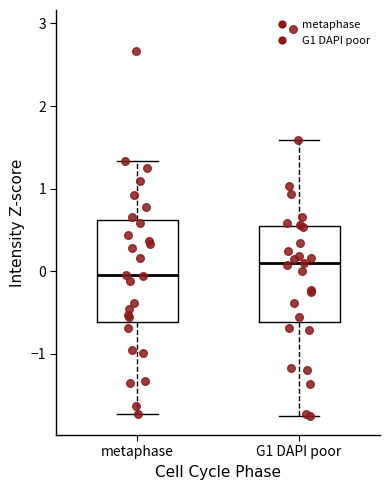

Which box has the lowest median line?

metaphase